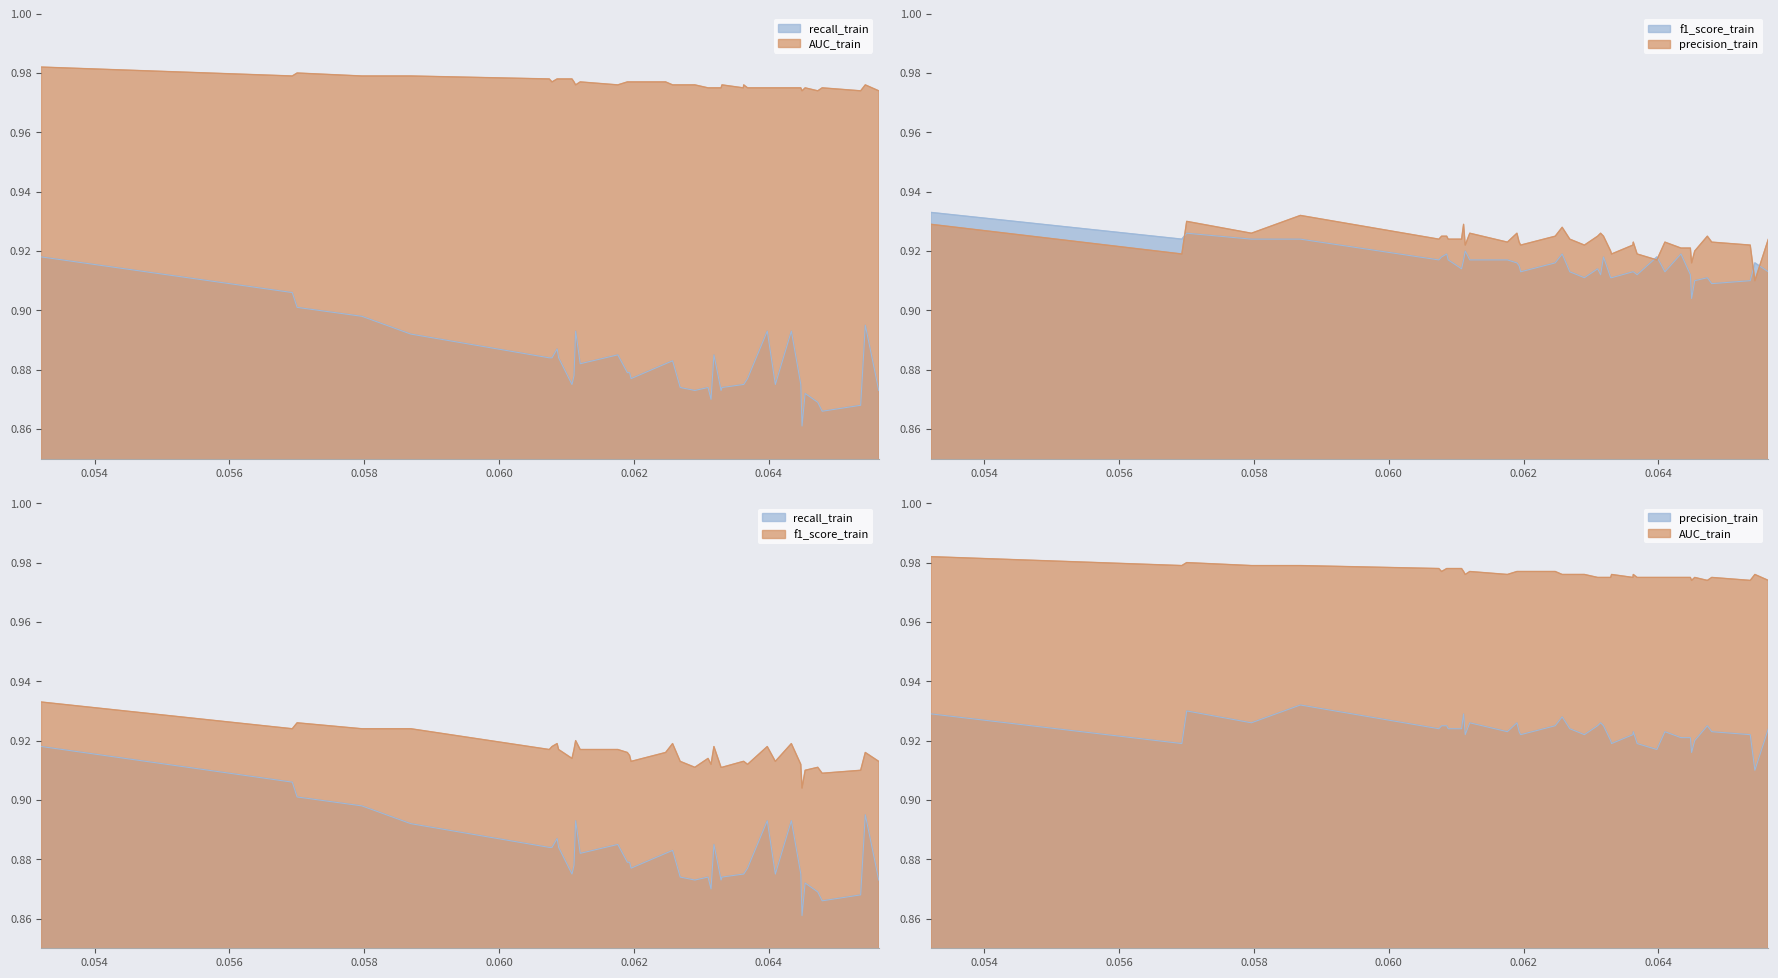

True or false: recall_train and precision_train cross at least once.

False